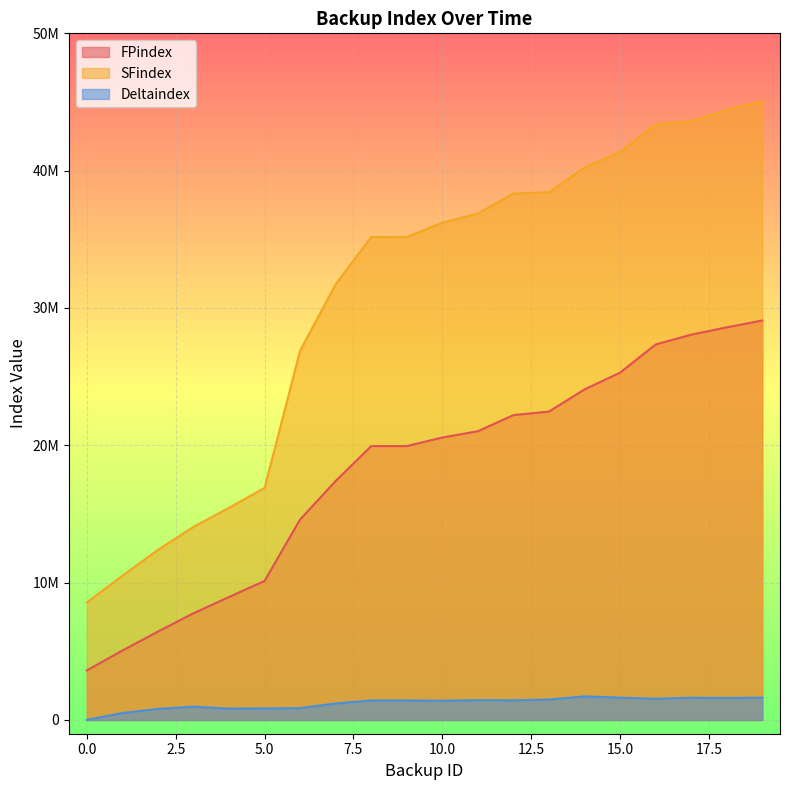

List the labels in order of SFindex value, smallest first.

0, 1, 2, 3, 4, 5, 6, 7, 8, 9, 10, 11, 12, 13, 14, 15, 16, 17, 18, 19